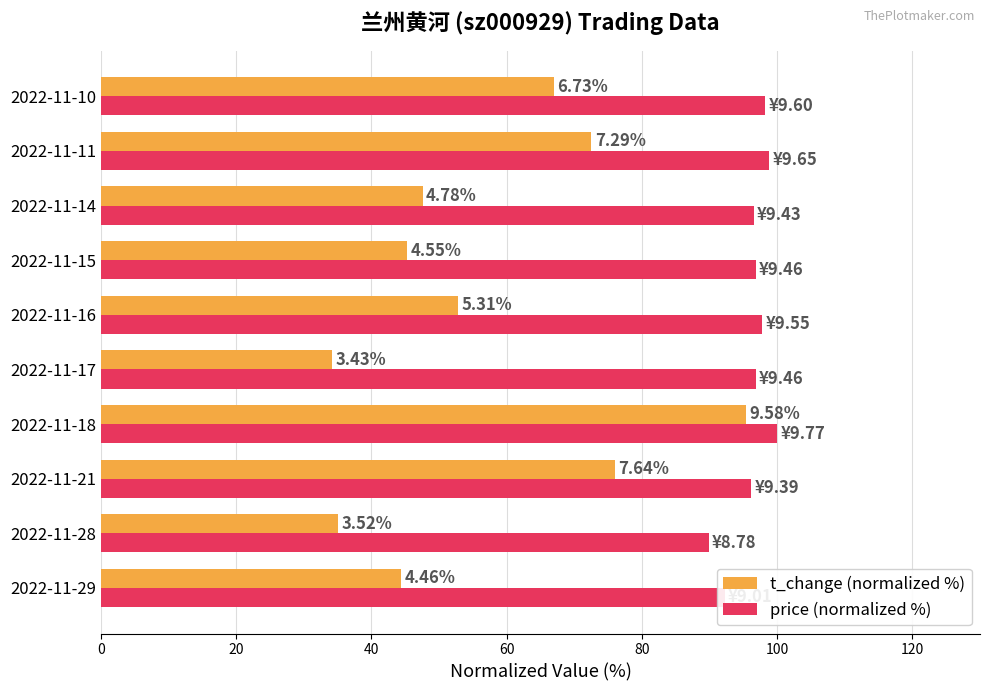

What is the maximum value for price (normalized %)?

100.0